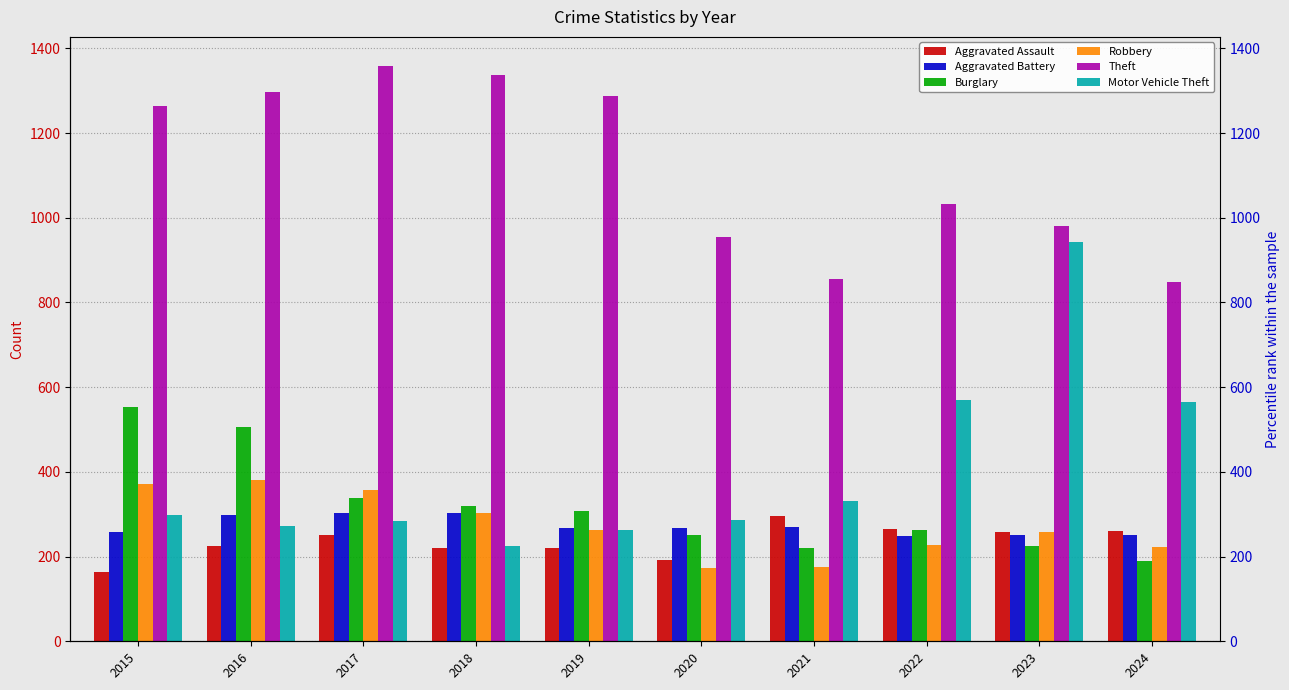

At how many categories does at least one series exceed 699?

10